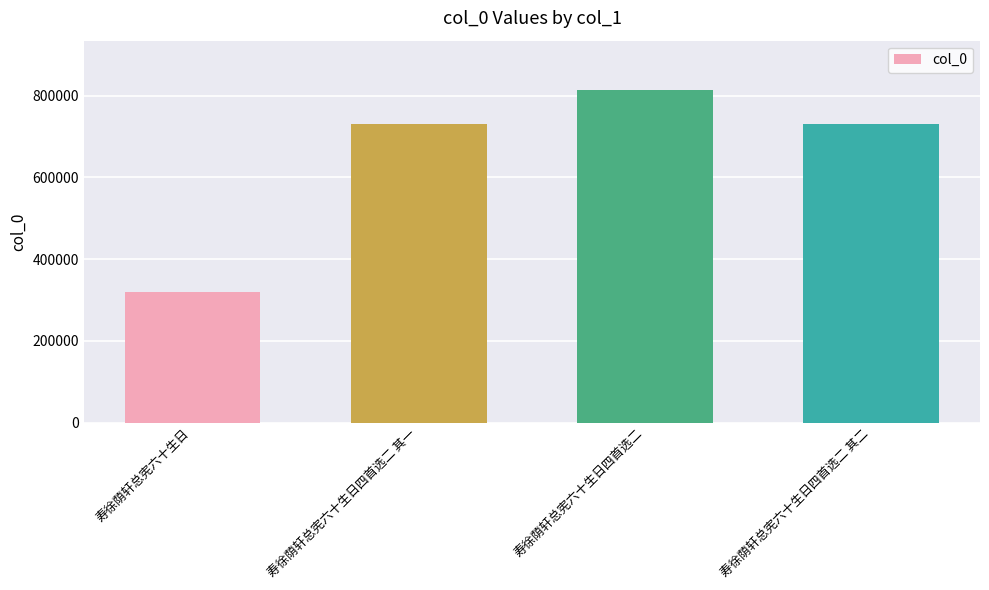

Read the value at 寿徐荫轩总宪六十生日四首选二 其一, to the nearest 50.

730450